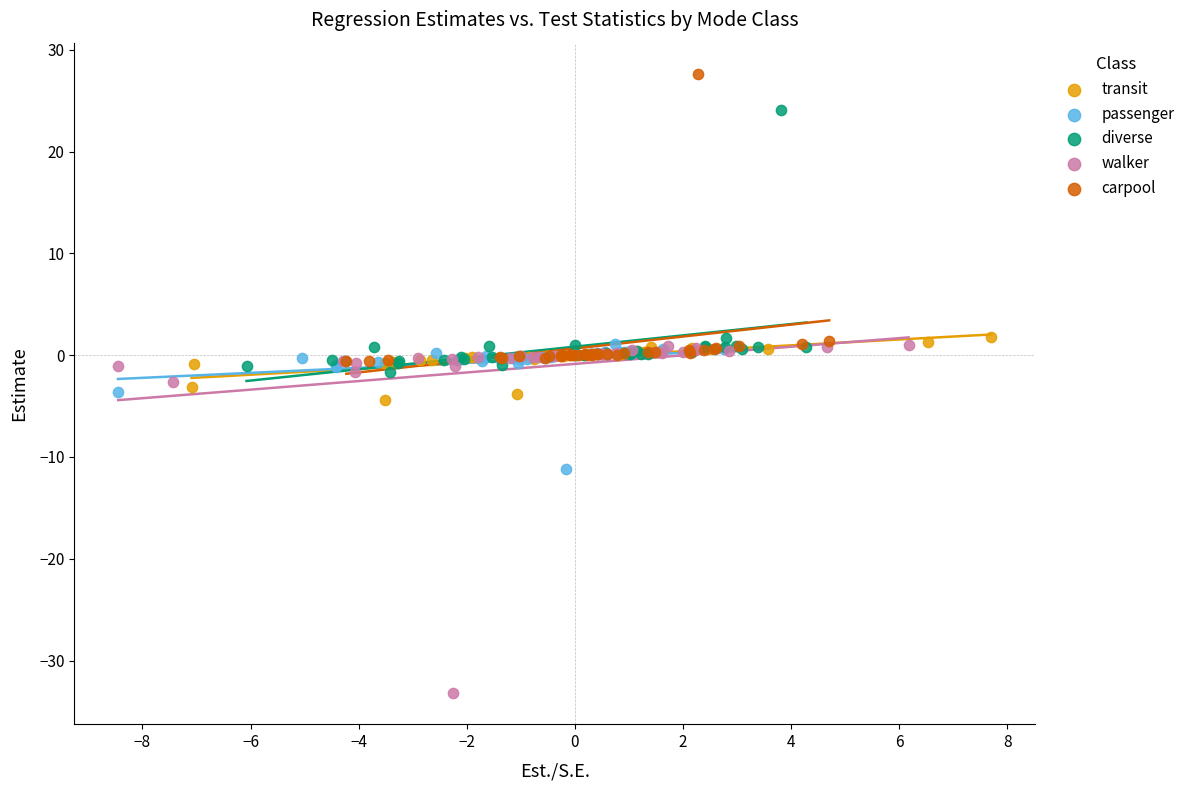

Which series contains the highest Y value?

carpool